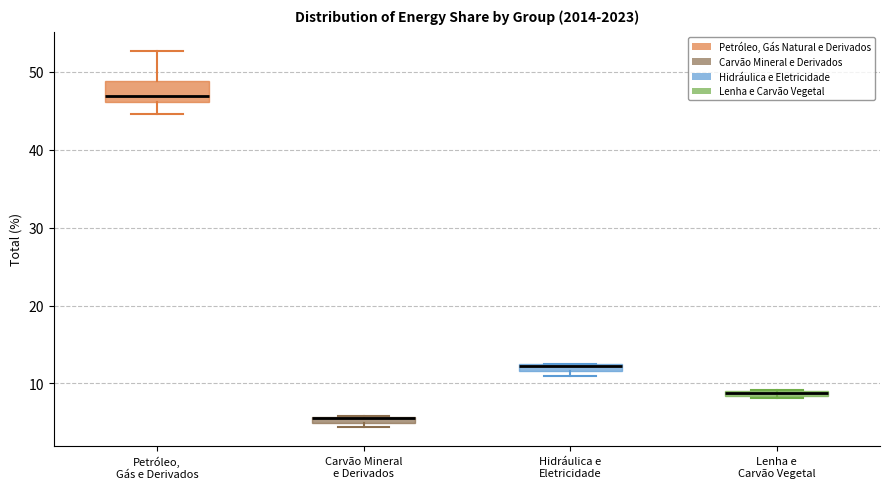

Which box is the tallest, from its lower edge to its upper edge?

Petróleo, Gás e Derivados